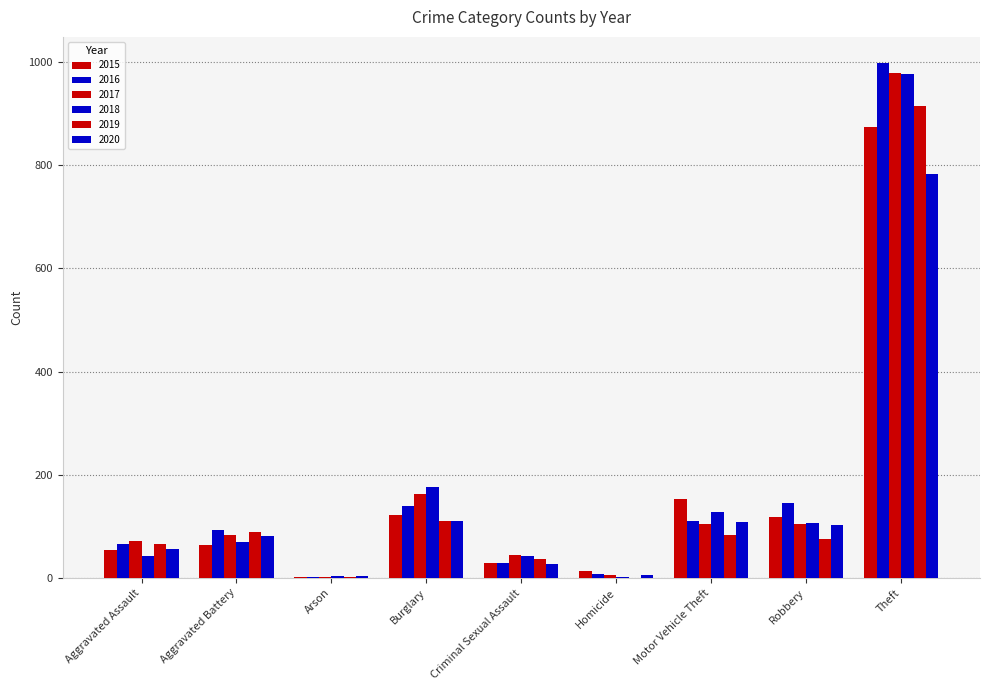

Are the bars horizontal?

No